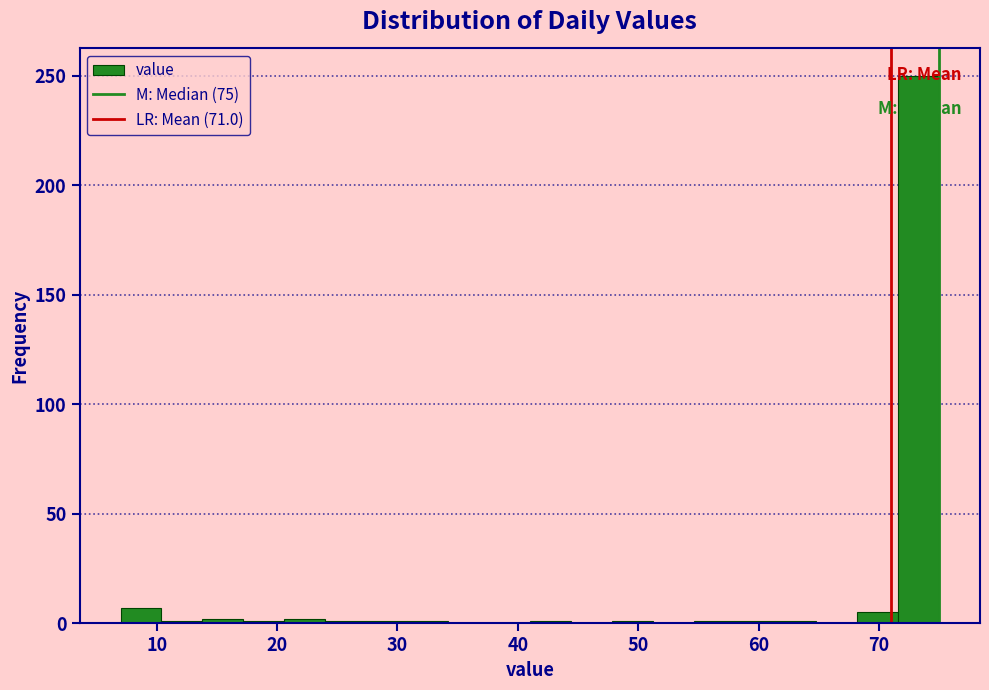

Read against the x-axis, roughly where is the centre of the tallest bar?

73